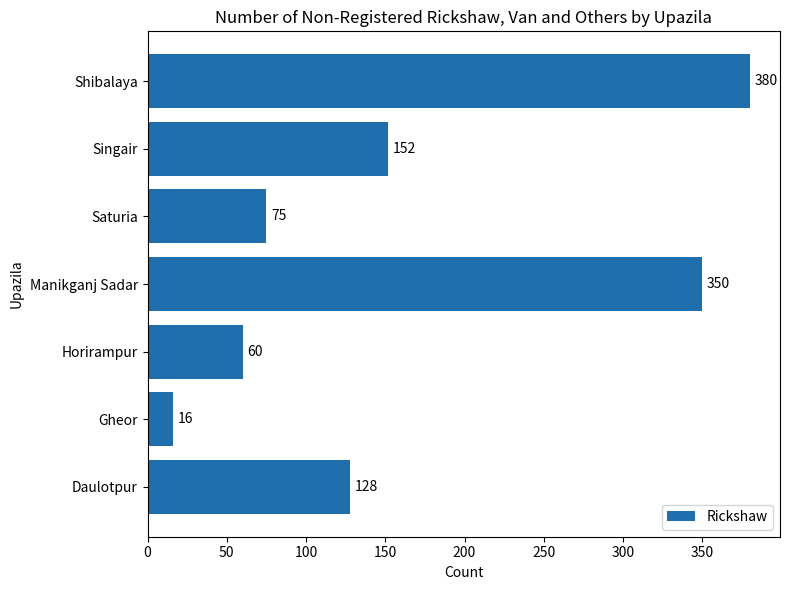

True or false: the data shows 350 at Manikganj Sadar.

True